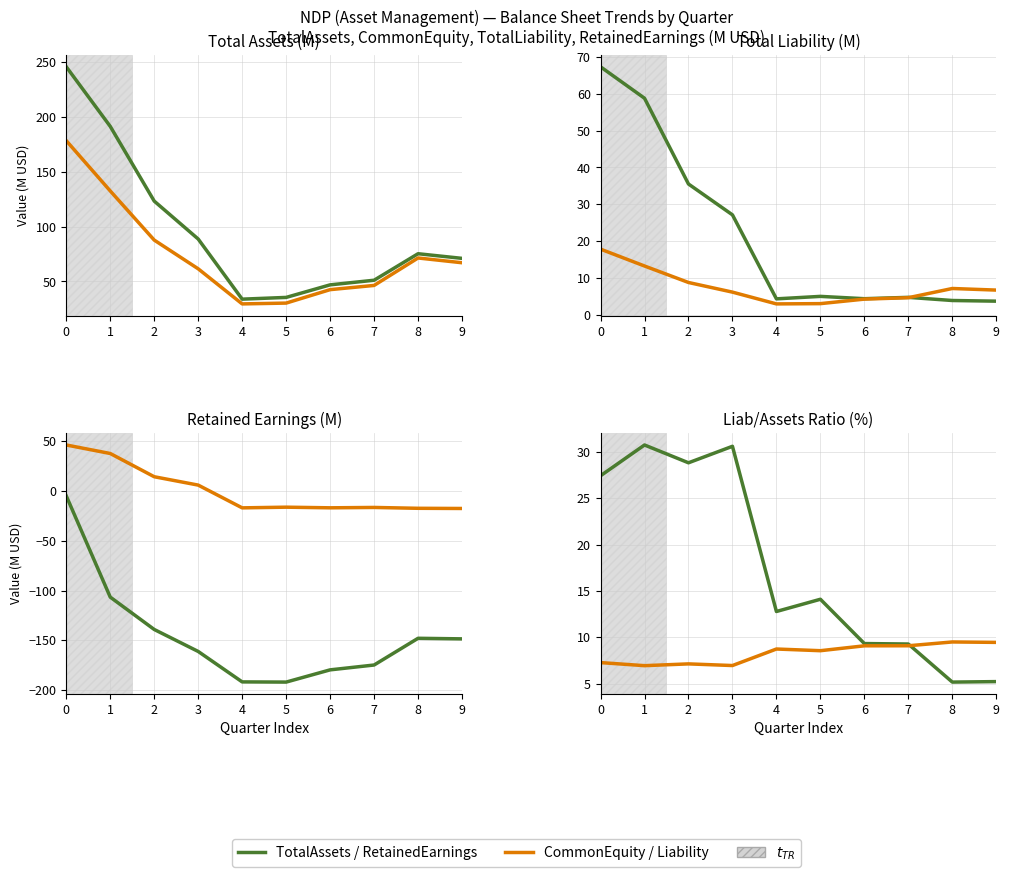

Is this an area chart (filled region under the line)?

No